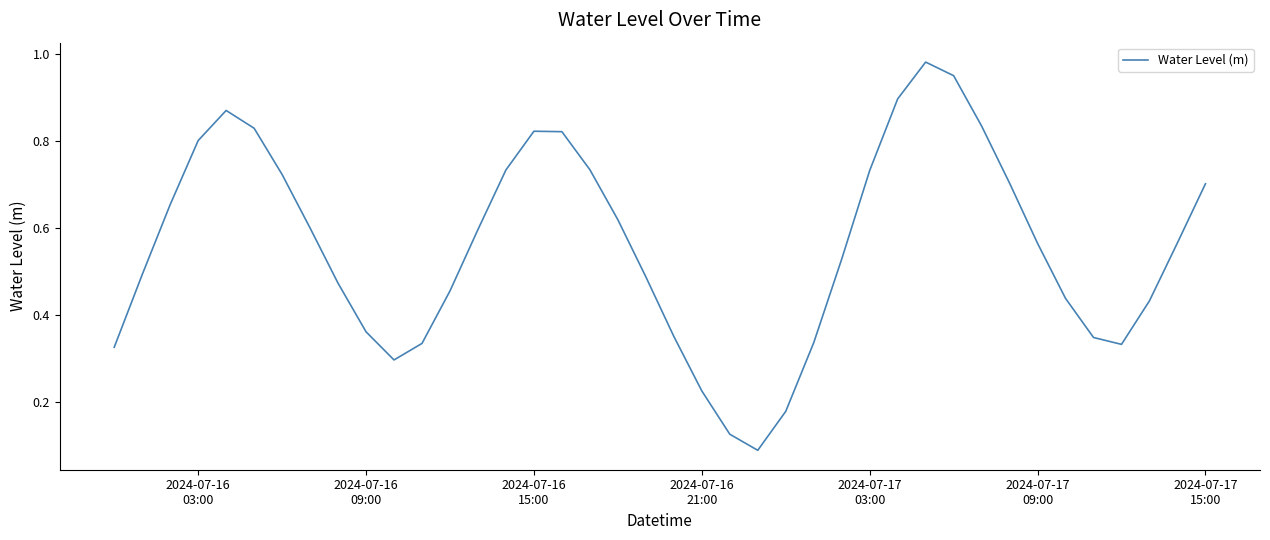

How many lines are shown in the chart?

1